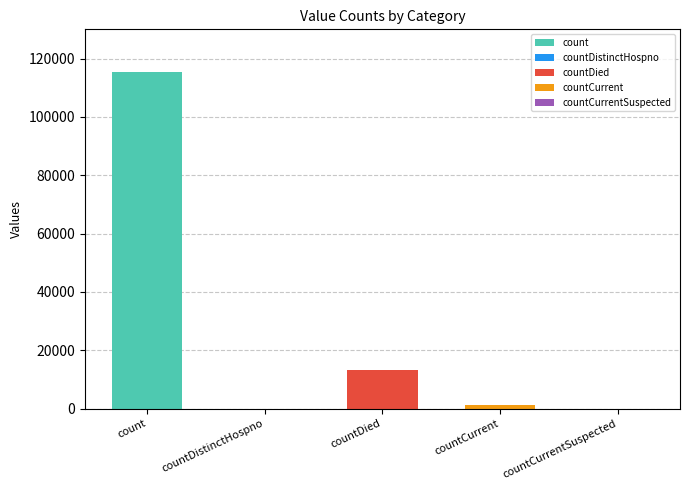

At which label is the value closest to 57689?

countDied